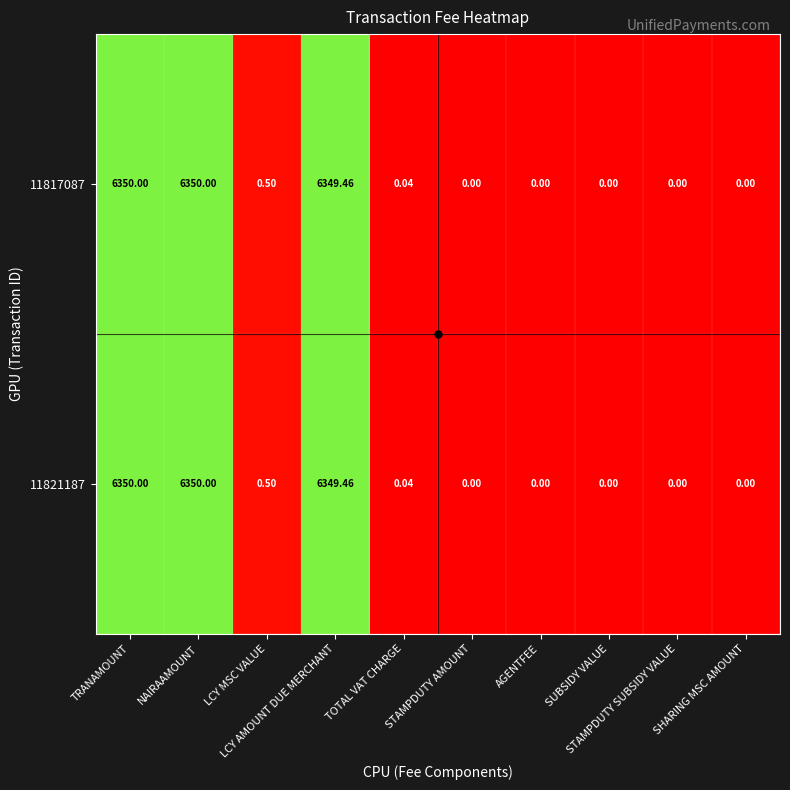

Count the number of categories in the chart.

10